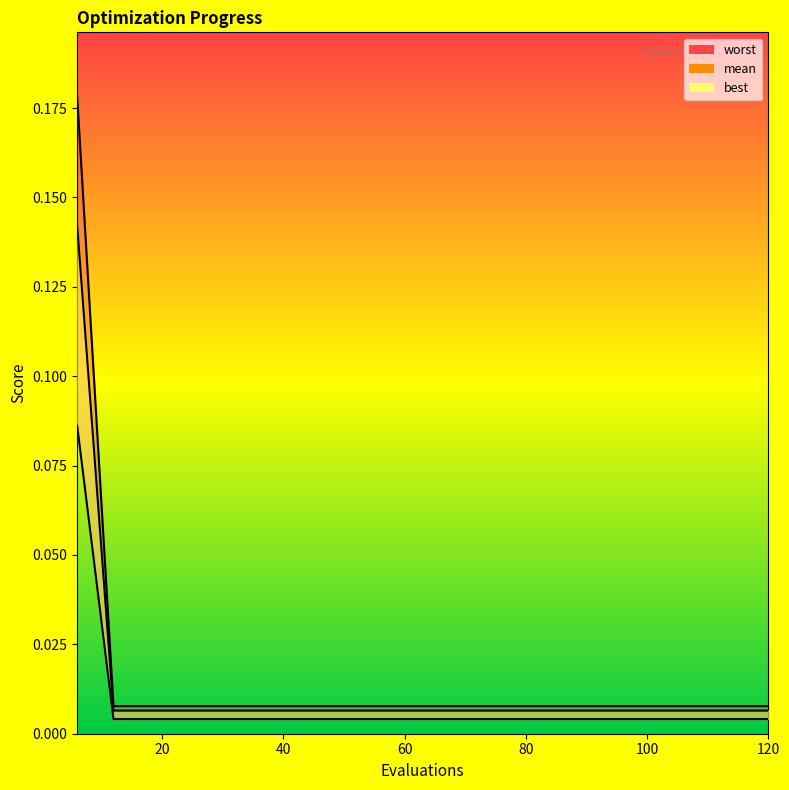

True or false: there are more than 0 points higher than both neighbors.

False